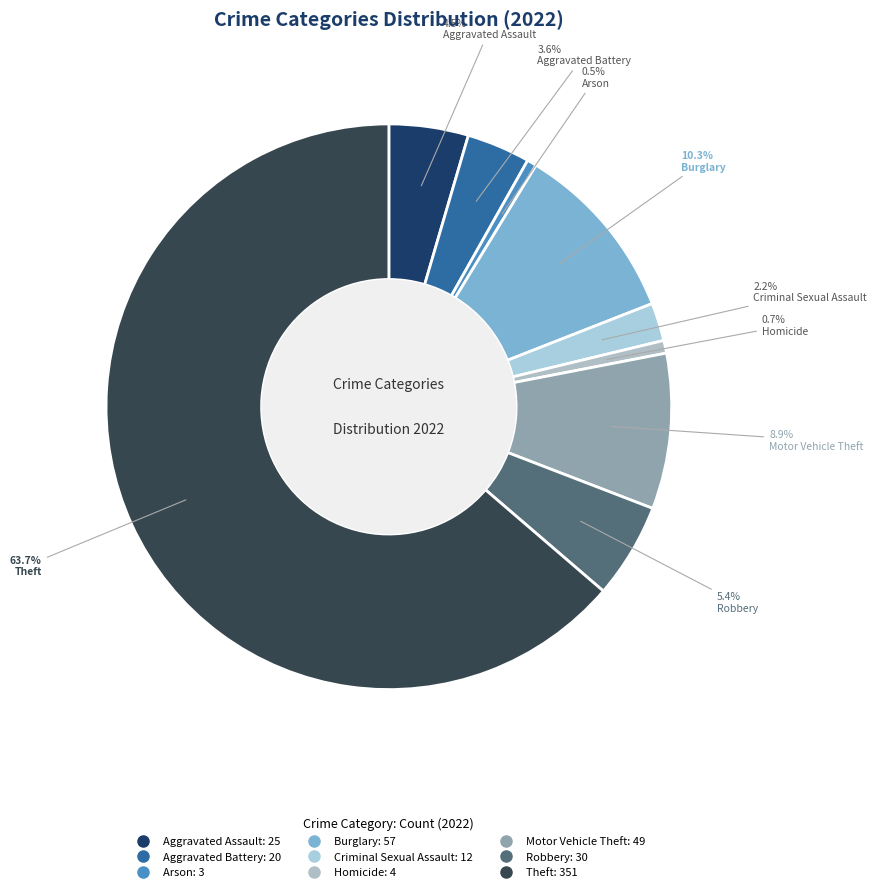

What portion of the pie excludes Aggravated Battery?

96.4%